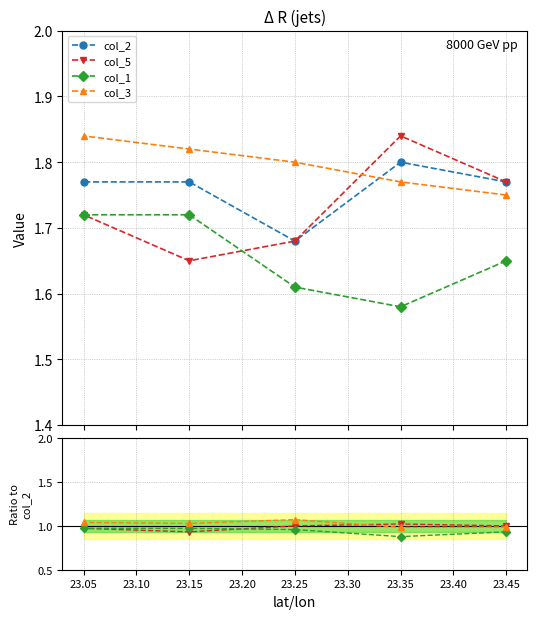

Which series changed the most between 23.35 and 23.05?

col_1